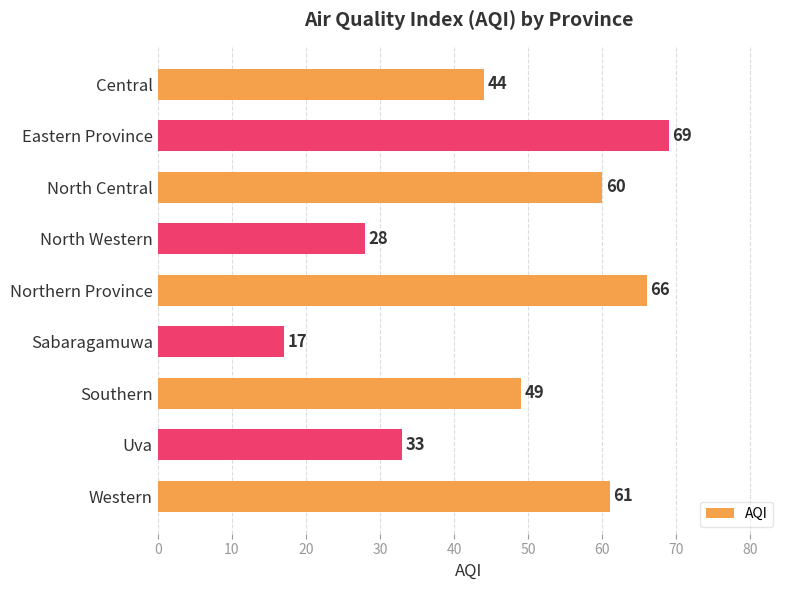

Rank the categories by value from lowest to highest.

Sabaragamuwa, North Western, Uva, Central, Southern, North Central, Western, Northern Province, Eastern Province